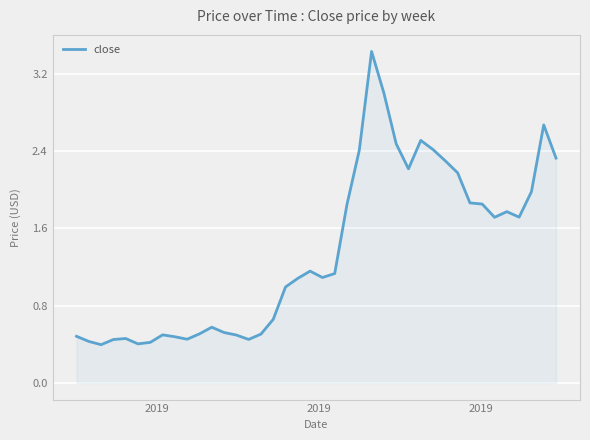

What is the greatest value displayed?

3.4